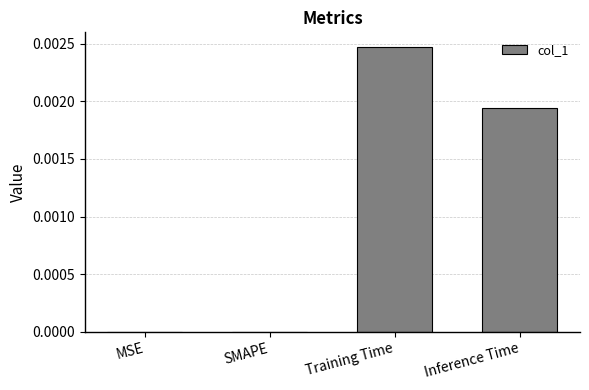

Is it true that the value at Inference Time is 0.0?

True